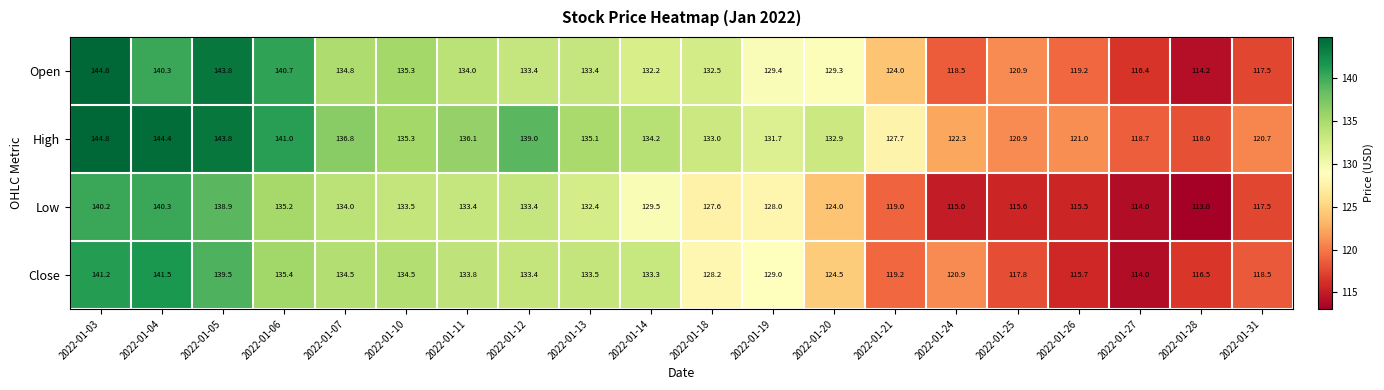

Rank the series by their average value, from highest to lowest.

High, Open, Close, Low